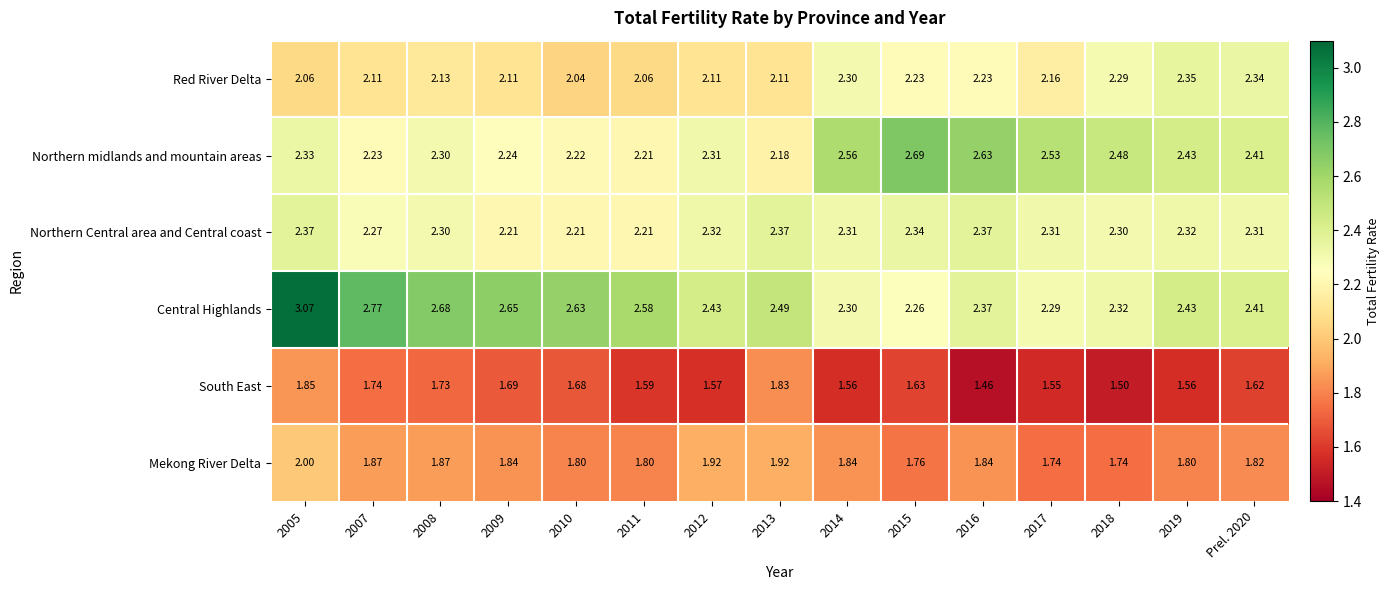

Which series has the largest total across all categories?

Central Highlands